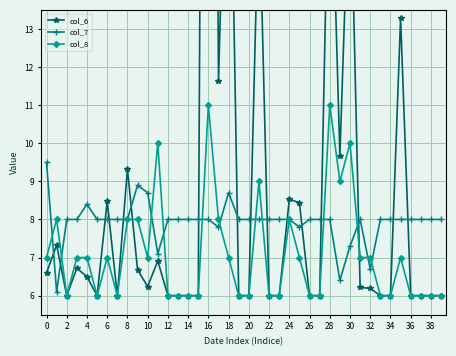

Reading left to right, extract all data points from this chart.

col_6: 6.6	7.3	6.0	6.7	6.5	6.0	8.5	6.0	9.3	6.7	6.2	6.9	6.0	6.0	6.0	6.0	54.3	11.6	21.4	6.0	6.0	16.7	6.0	6.0	8.5	8.4	6.0	6.0	18.9	9.7	17.7	6.2	6.2	6.0	6.0	13.3	6.0	6.0	6.0	6.0
col_7: 9.5	6.1	8.0	8.0	8.4	8.0	8.0	8.0	8.0	8.9	8.7	7.1	8.0	8.0	8.0	8.0	8.0	7.8	8.7	8.0	8.0	8.0	8.0	8.0	8.0	7.8	8.0	8.0	8.0	6.4	7.3	8.0	6.7	8.0	8.0	8.0	8.0	8.0	8.0	8.0
col_8: 7.0	8.0	6.0	7.0	7.0	6.0	7.0	6.0	8.0	8.0	7.0	10.0	6.0	6.0	6.0	6.0	11.0	8.0	7.0	6.0	6.0	9.0	6.0	6.0	8.0	7.0	6.0	6.0	11.0	9.0	10.0	7.0	7.0	6.0	6.0	7.0	6.0	6.0	6.0	6.0